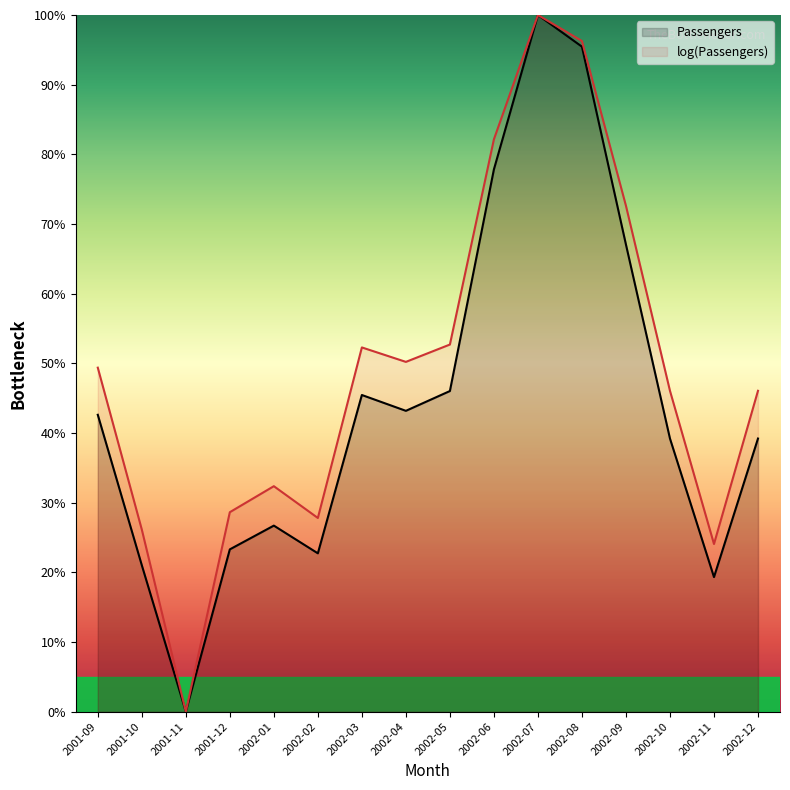

Rank the series by their average value, from lowest to highest.

Passengers, log(Passengers)